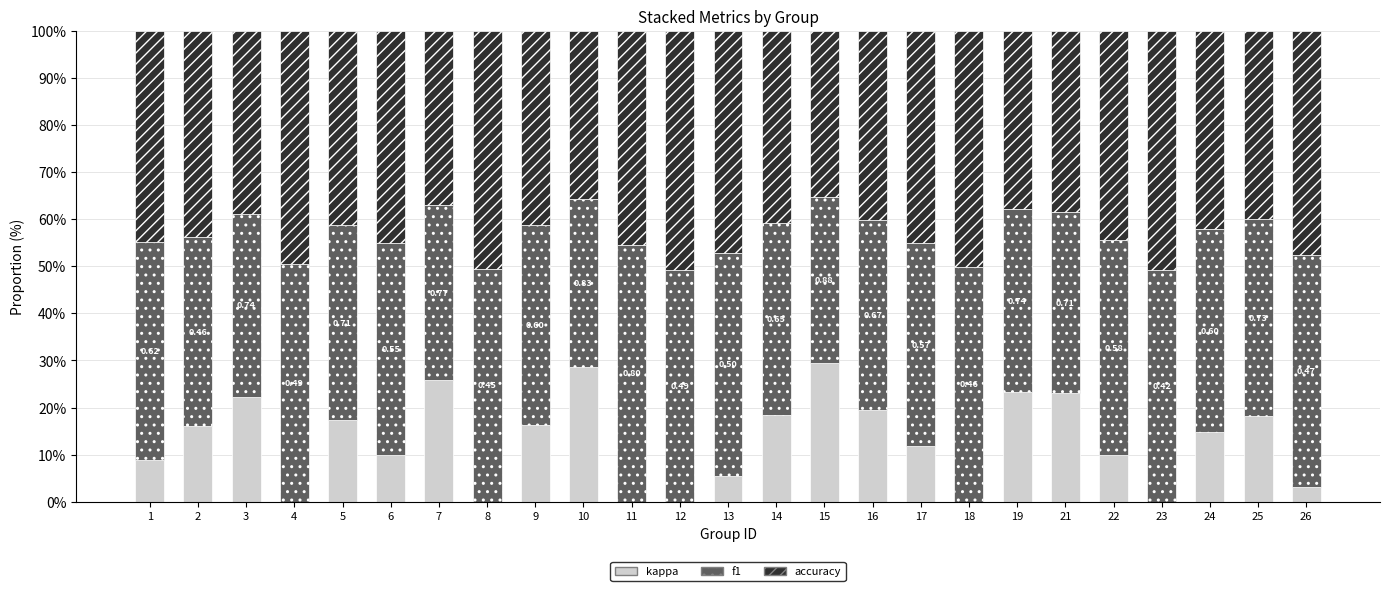

What is the total value across all series at 15?

100.0